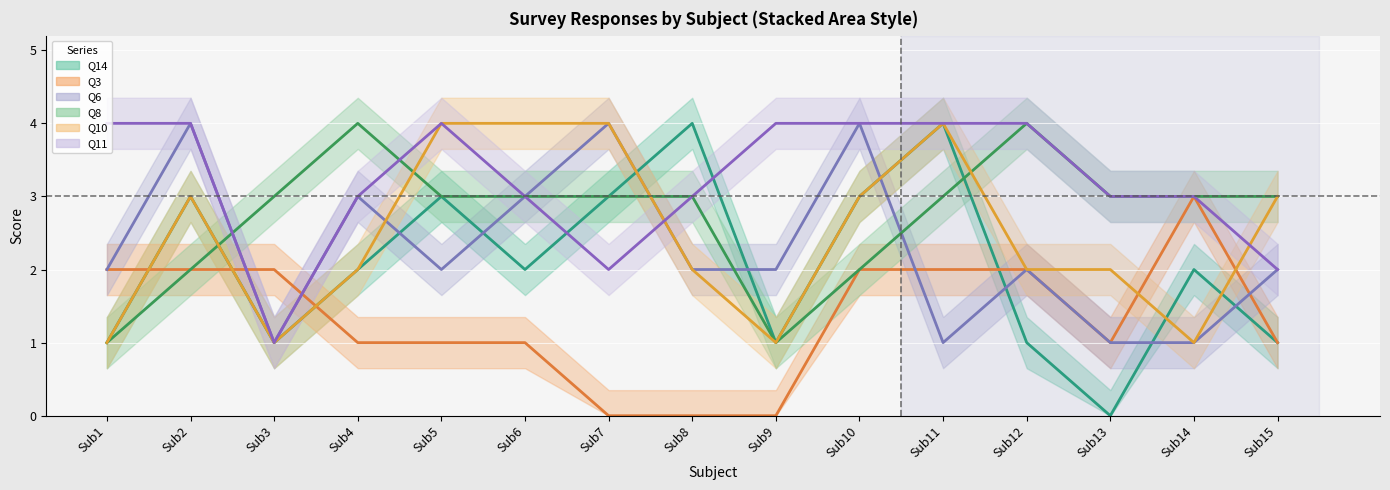

True or false: Q11 (line) and Q14 (line) intersect in this chart.

True